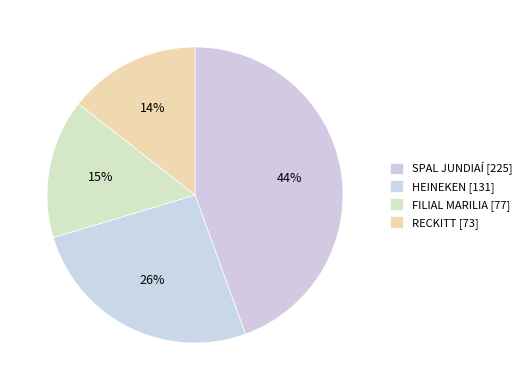

To the nearest percent, what percentage of the pie is FILIAL MARILIA?

15%